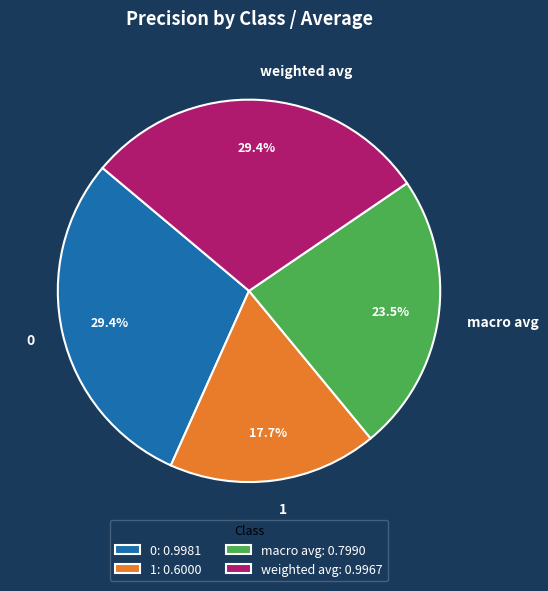

Which category has the smallest portion of the pie?

1